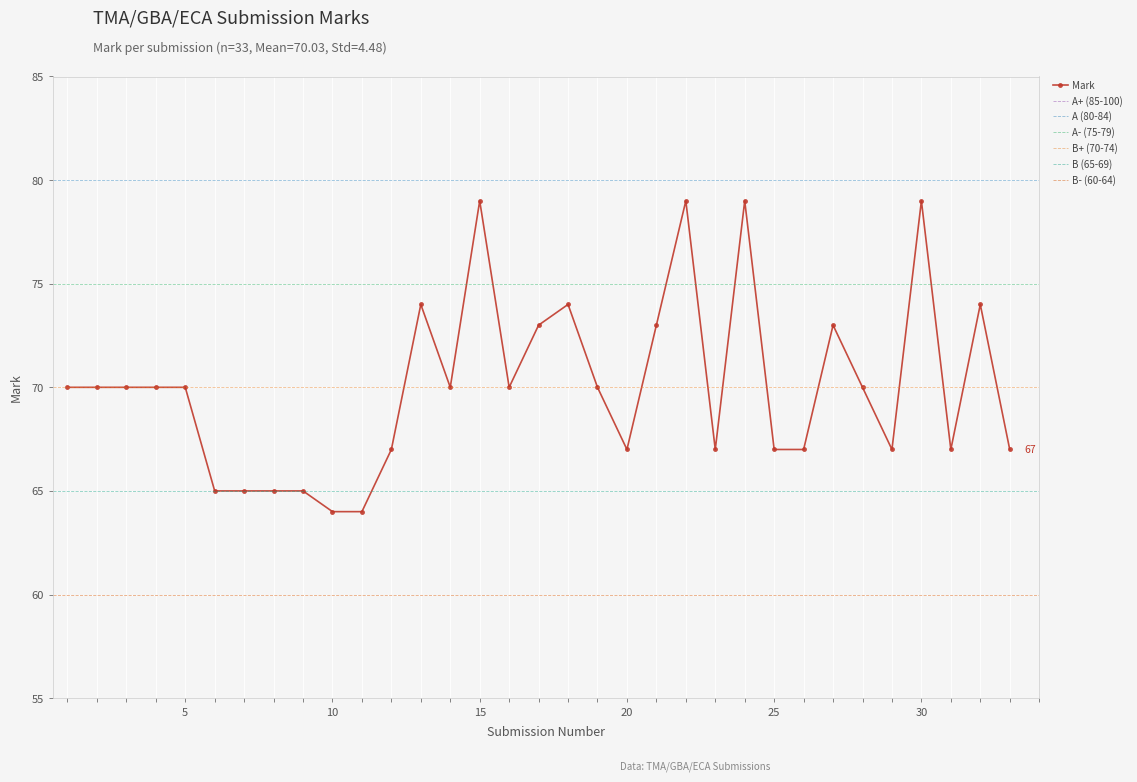

Where is the data nearest to the value 71?

1